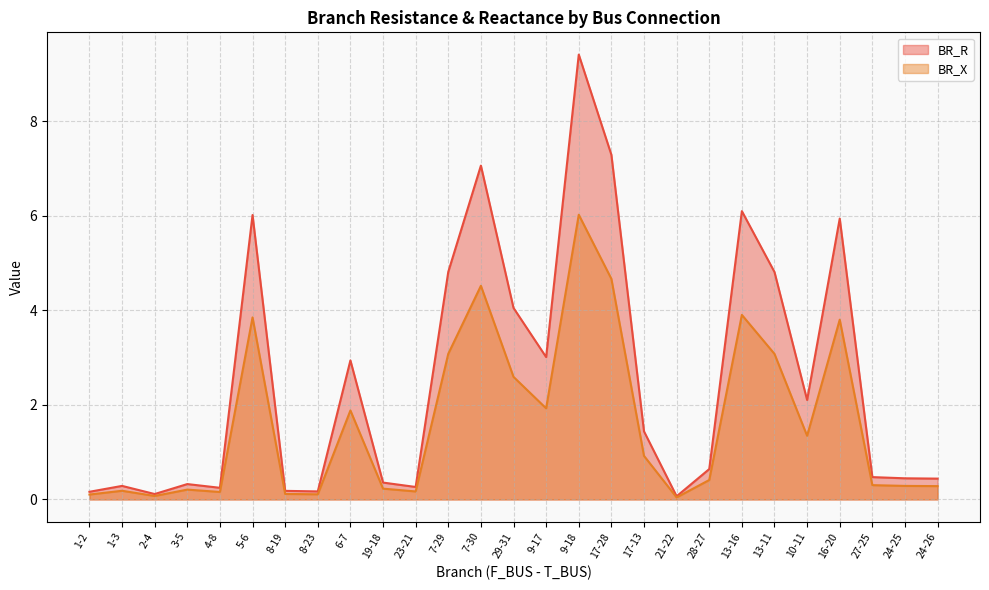

What position from the right is 13-16?

7